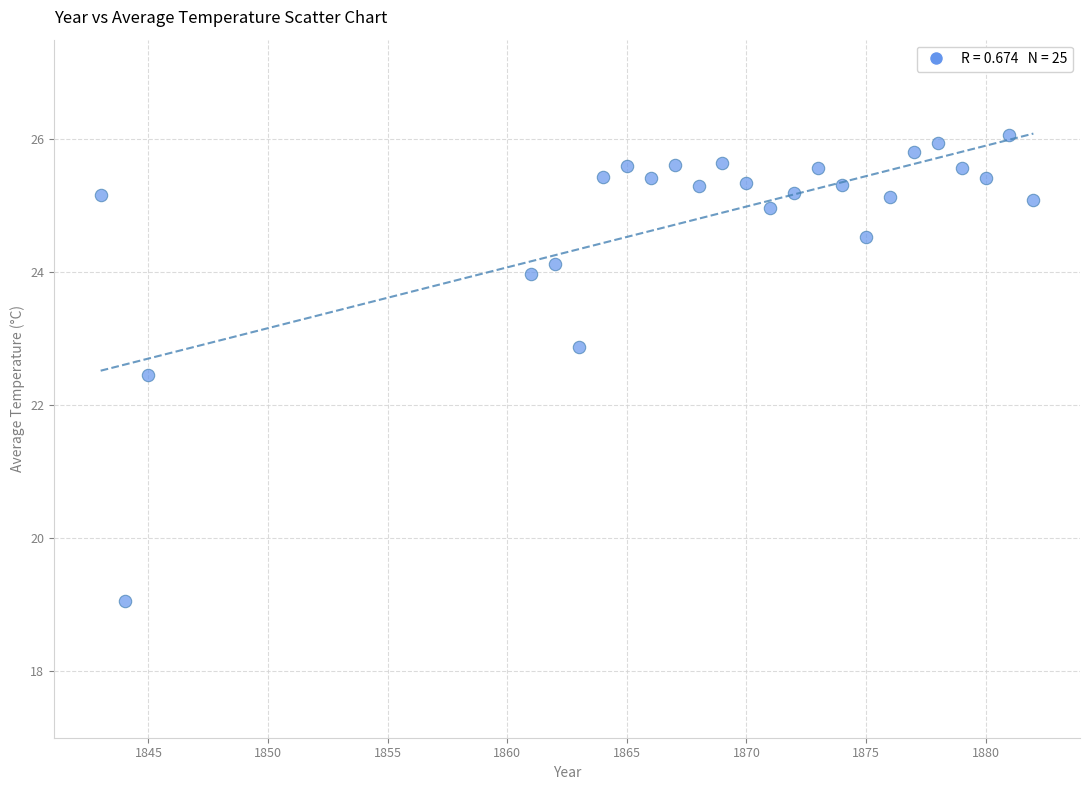

What is the range of X values (max minus min)?

39.0